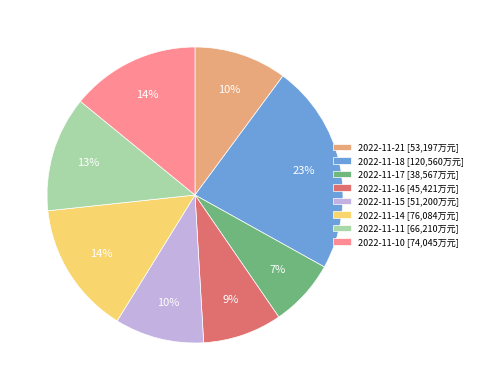

Does 2022-11-17 account for over 50% of the chart?

No